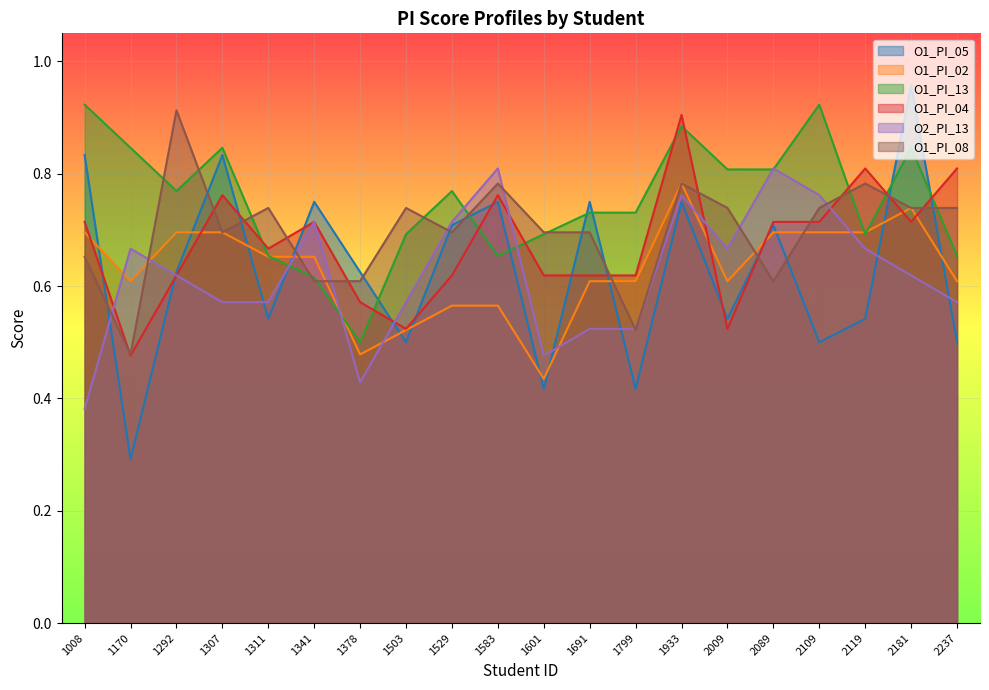

At 1583, list the series in order from smallest to largest.

O1_PI_02, O1_PI_13, O1_PI_05, O1_PI_04, O1_PI_08, O2_PI_13